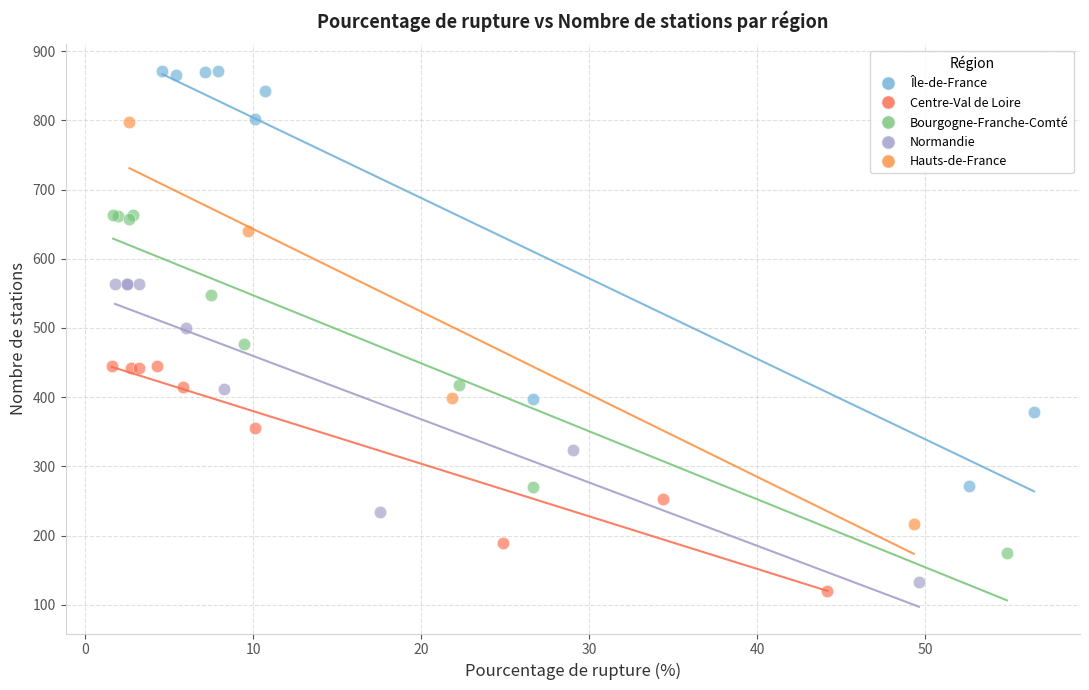

Which series contains the lowest Y value?

Centre-Val de Loire